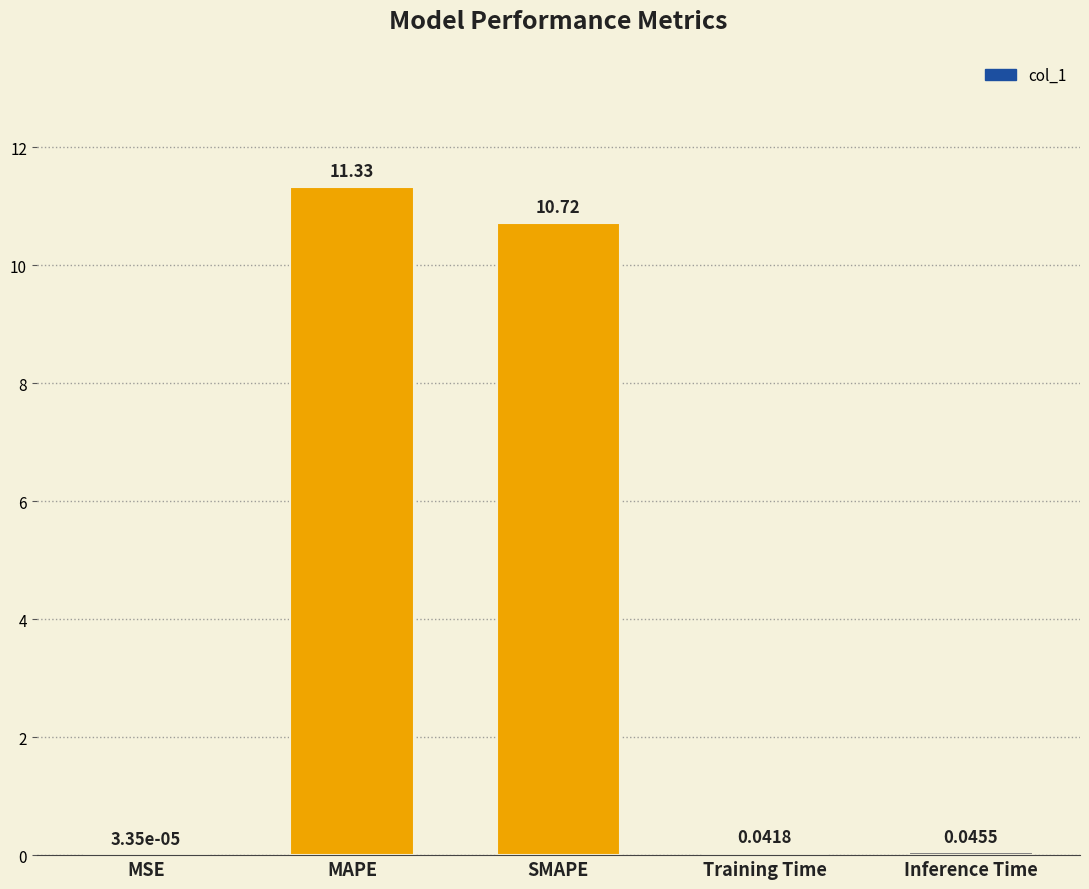

Are the bars horizontal?

No